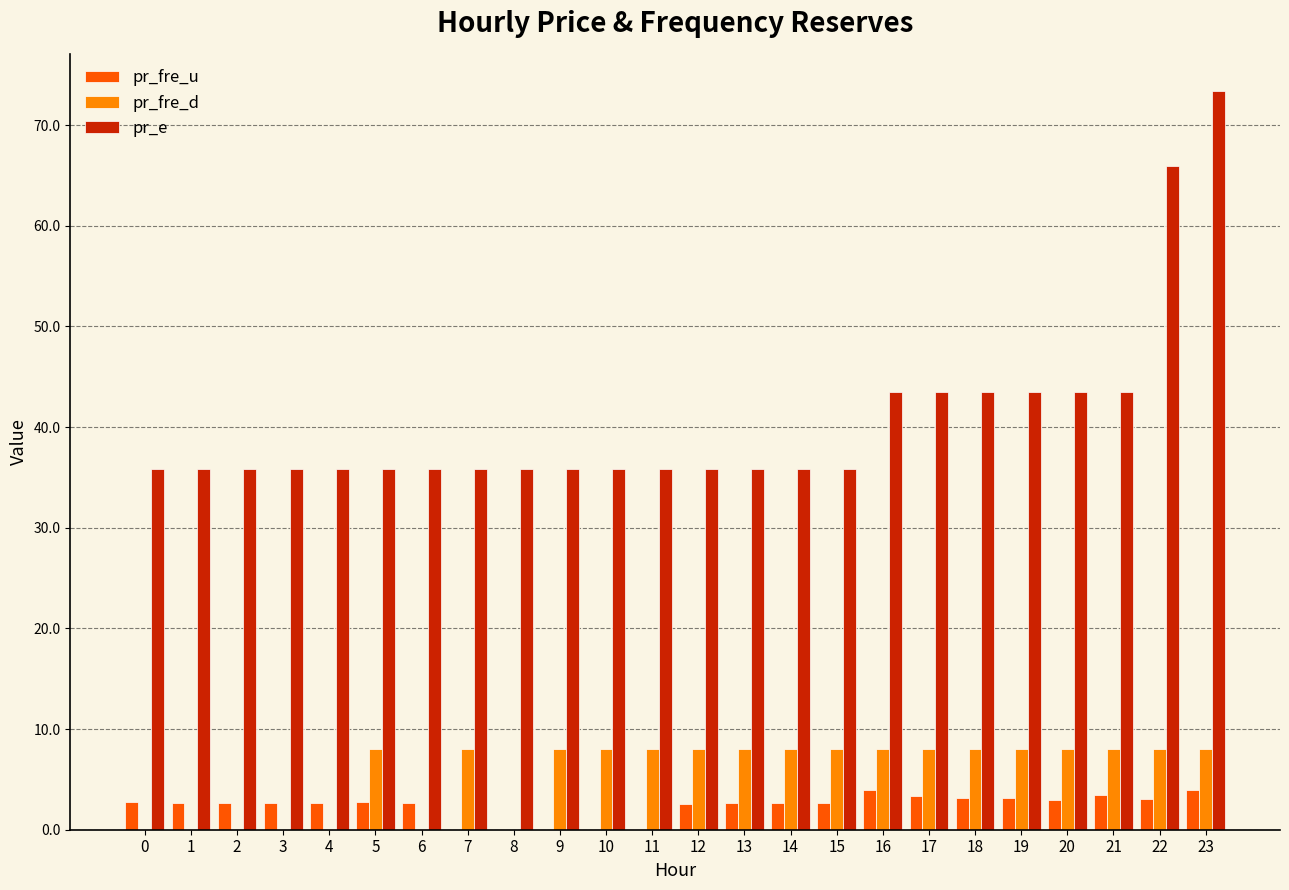

Which series has the widest spread of values?

pr_e